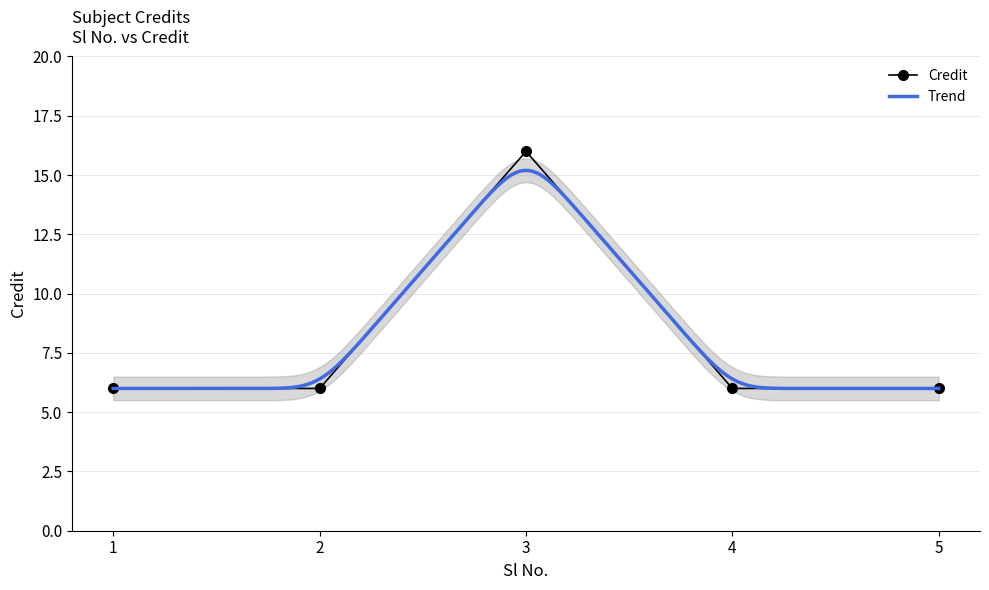

The chart shows a value of 2 at 5. True or false?

False